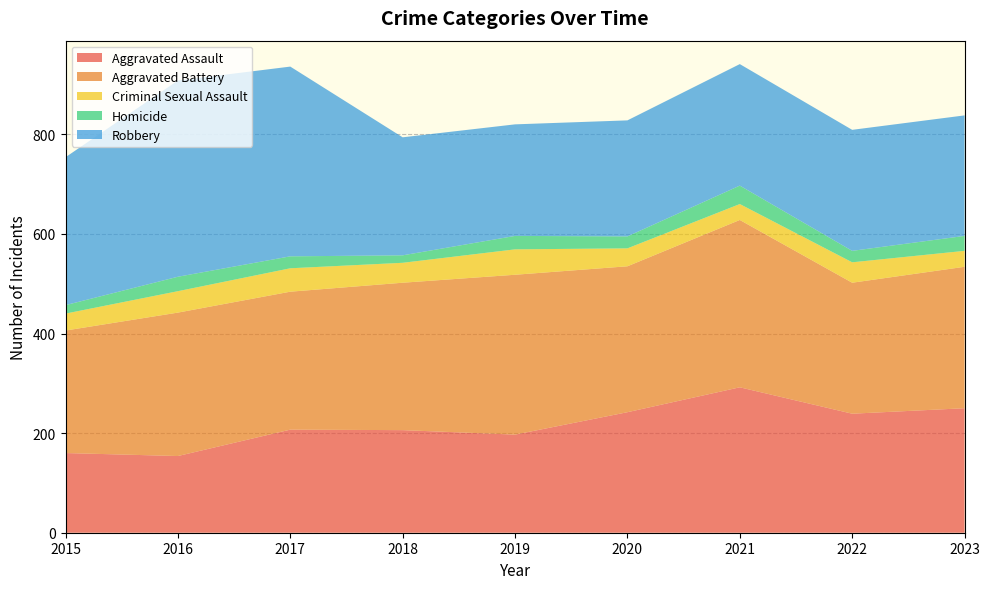

Reading right to left, extract all data points from this chart.

Aggravated Assault: 2023=250	2022=239	2021=292	2020=242	2019=197	2018=206	2017=207	2016=154	2015=160
Aggravated Battery: 2023=284	2022=263	2021=336	2020=293	2019=321	2018=296	2017=277	2016=288	2015=246
Criminal Sexual Assault: 2023=32	2022=41	2021=32	2020=36	2019=51	2018=40	2017=47	2016=43	2015=34
Homicide: 2023=30	2022=23	2021=37	2020=24	2019=27	2018=15	2017=24	2016=29	2015=17
Robbery: 2023=242	2022=243	2021=244	2020=233	2019=224	2018=237	2017=381	2016=394	2015=297